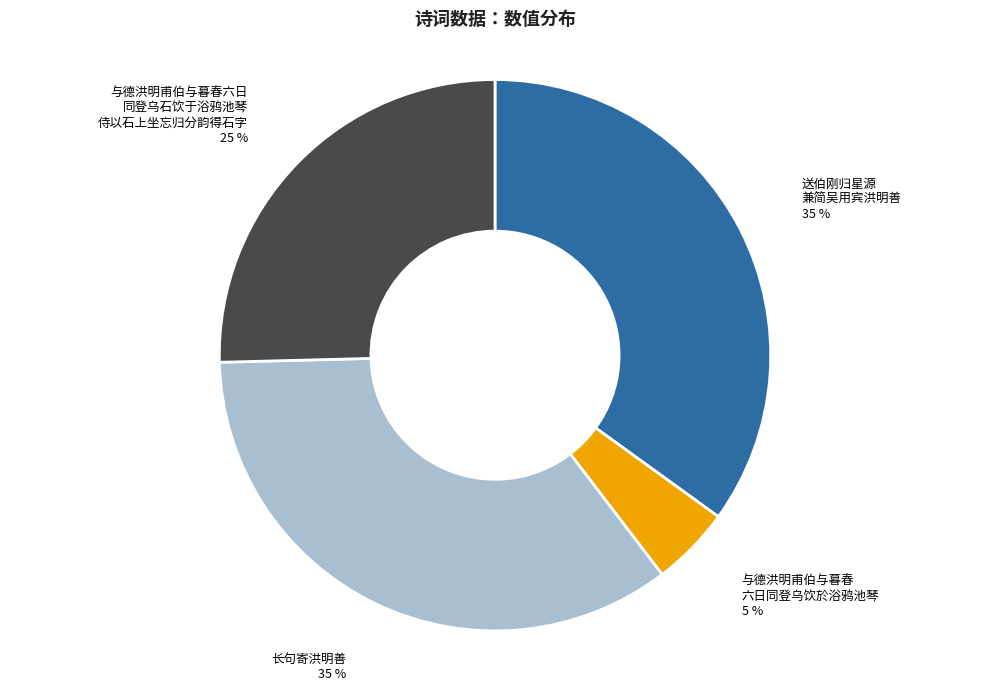

Does any single category account for the majority?

No